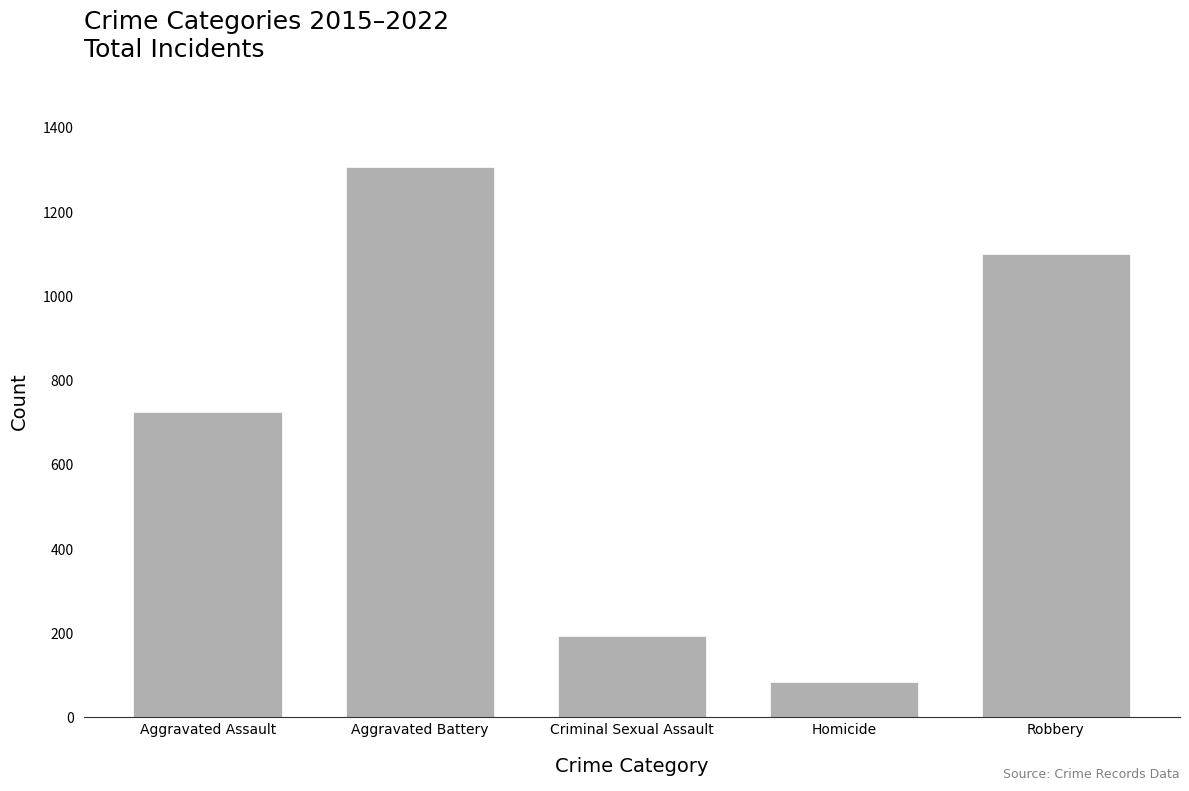

What is the label of the 2nd bar from the right?

Homicide